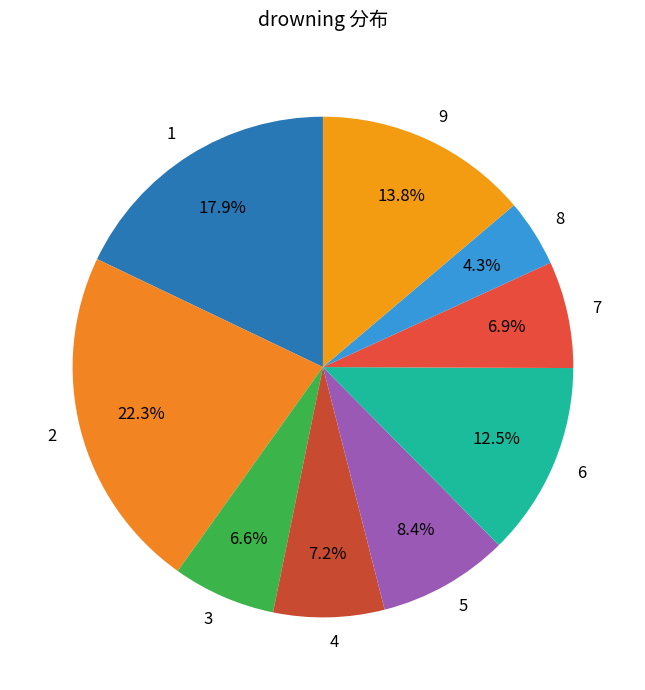

How many segments does this pie chart have?

9